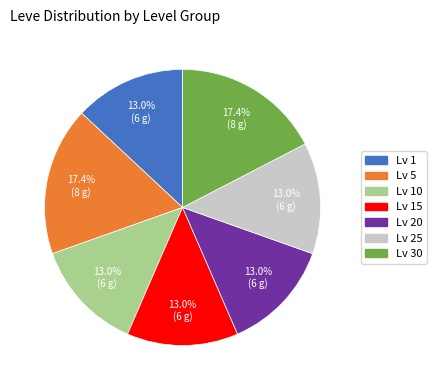

Is Lv 25 the majority of the pie?

No